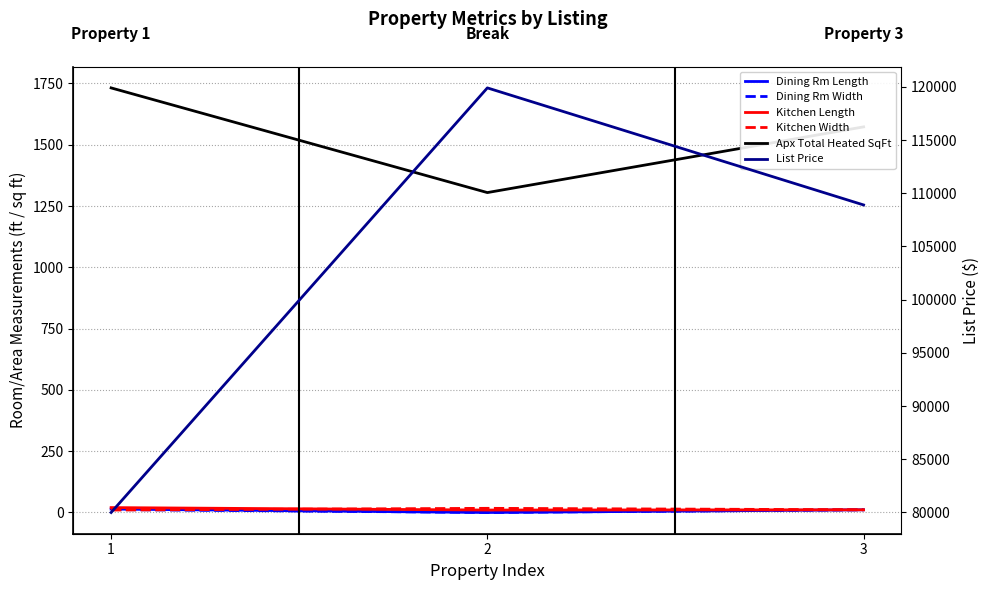

How many values in the List Price series are below 108900?

1